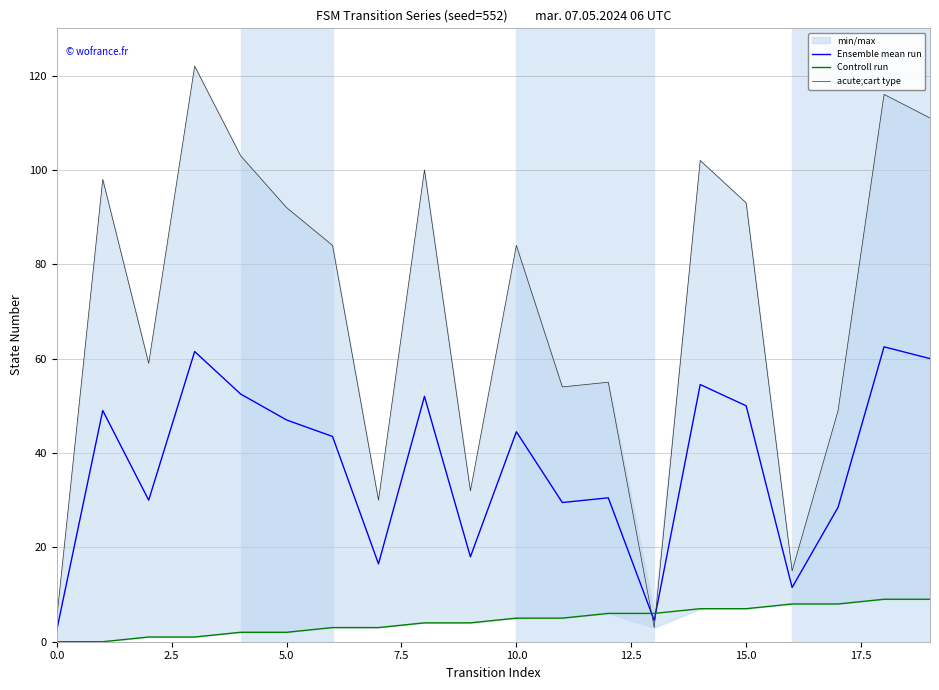

Count the Controll run values in the range 2 to 7.

12